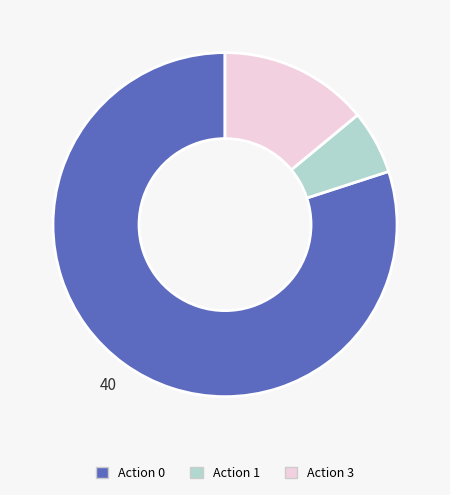

True or false: Action 3 accounts for 14% of the total.

True